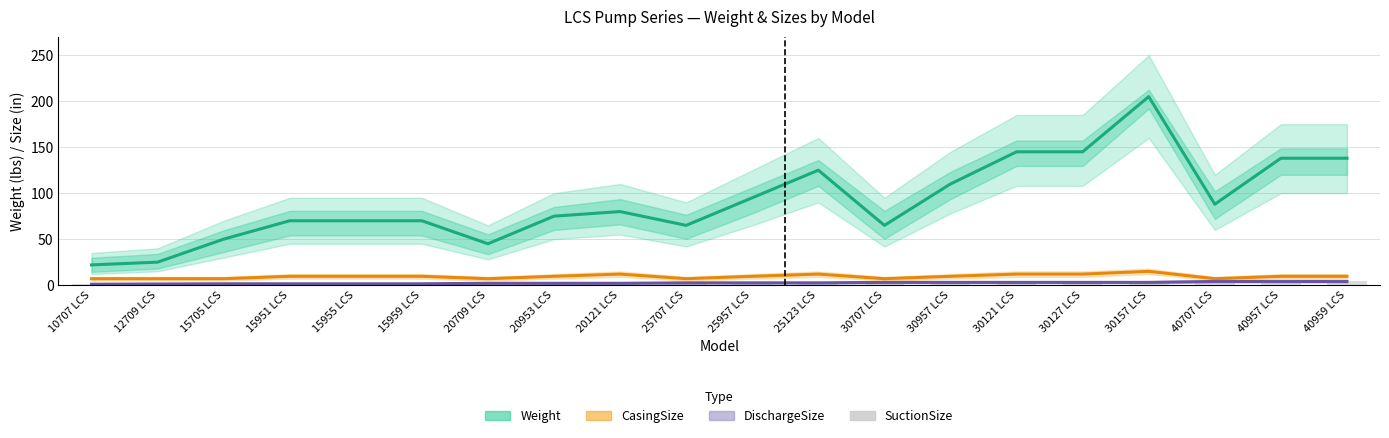

How many data points in SuctionSize are less than 3?

9